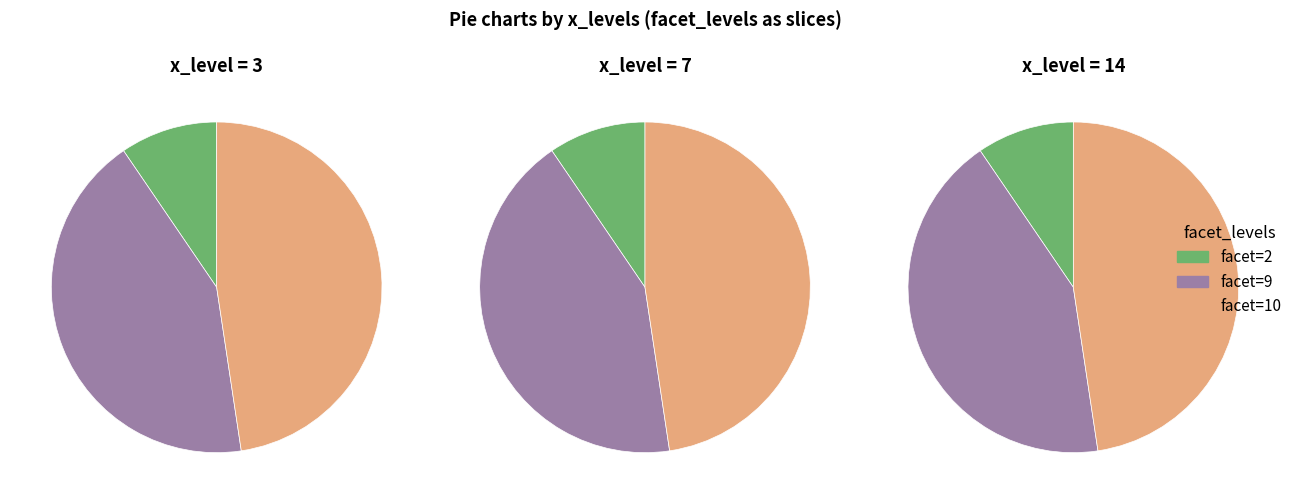

How many segments does this pie chart have?

3